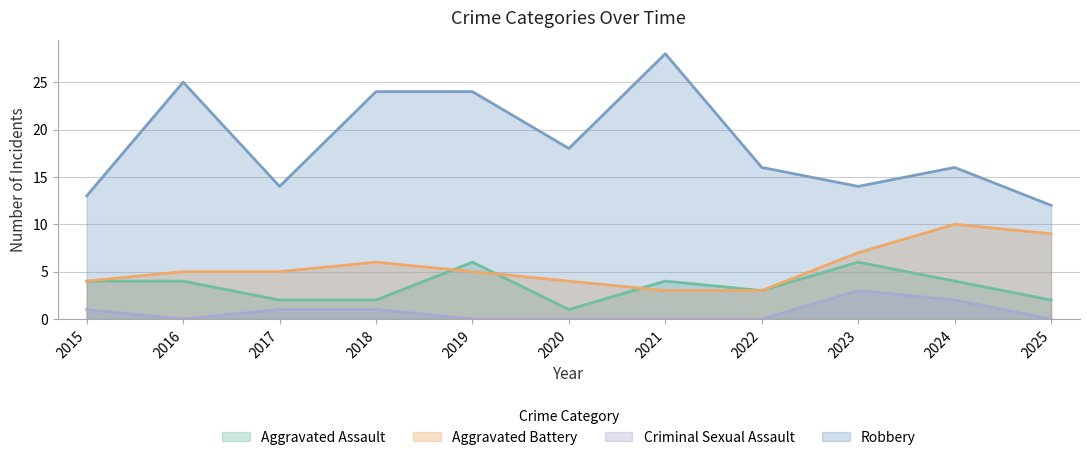

How many lines are shown in the chart?

4